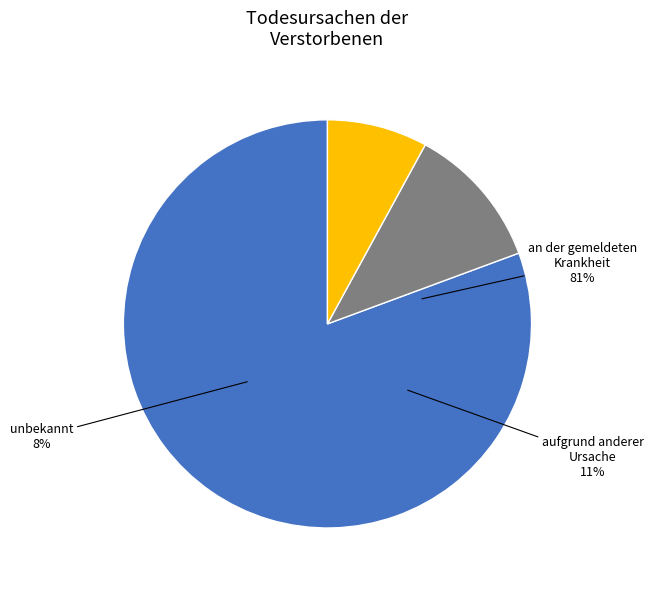

Rank the categories by value from highest to lowest.

an der gemeldeten Krankheit, aufgrund anderer Ursache, unbekannt